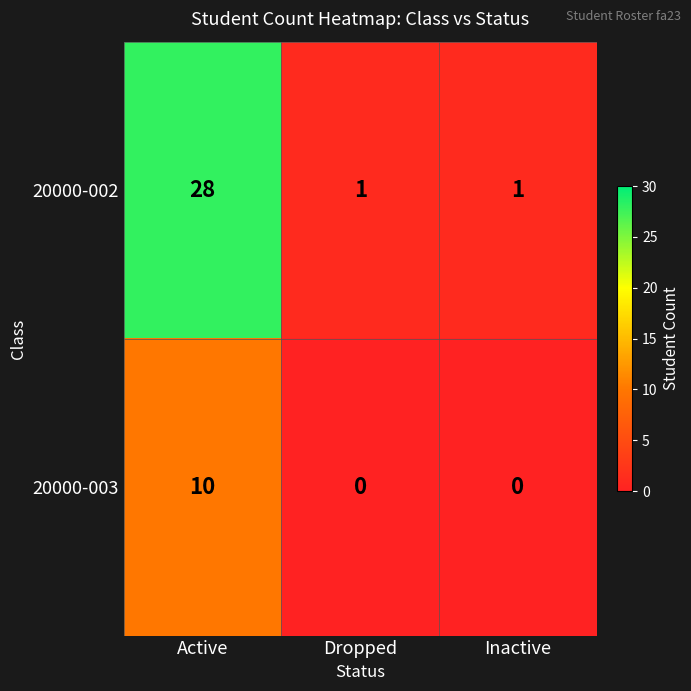

Reading left to right, what are all the values shown in this chart?

20000-002: 28	1	1
20000-003: 10	0	0